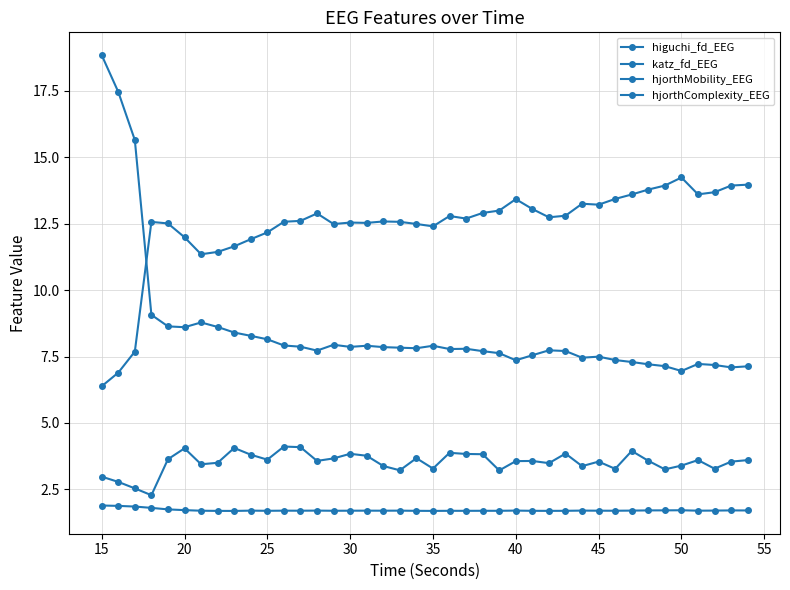

How many lines are shown in the chart?

4